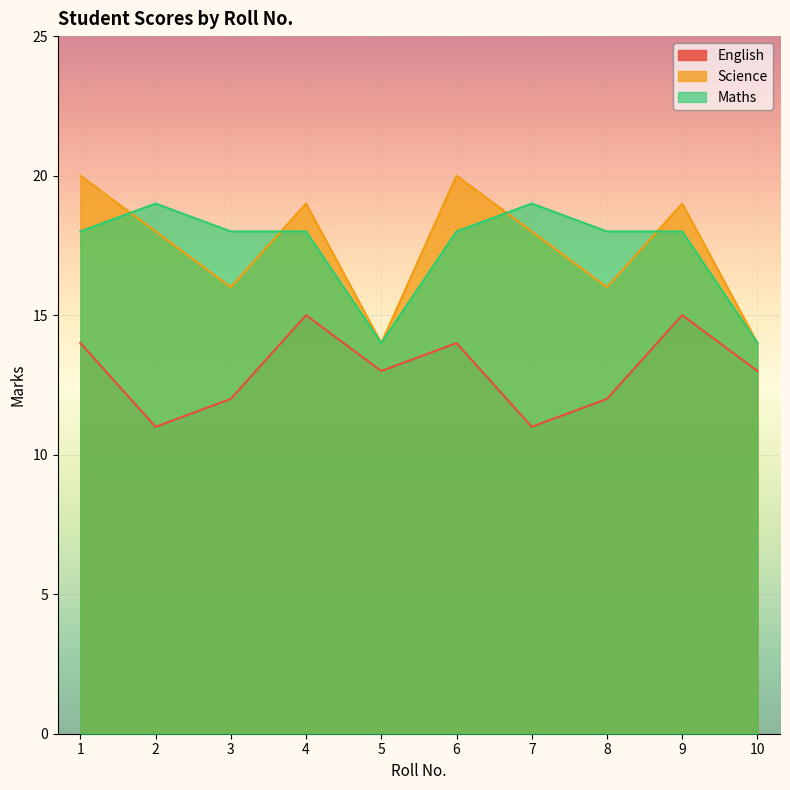

Count the Science values in the range 16 to 19.

6